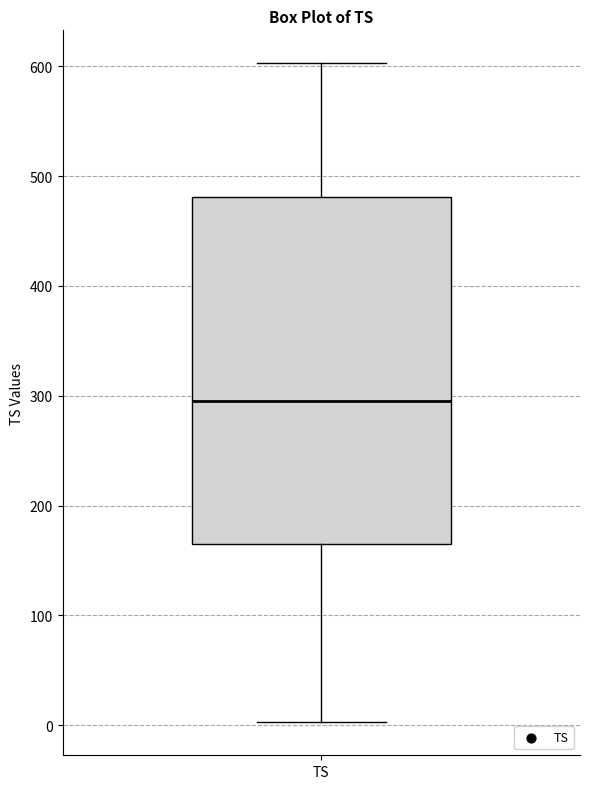

Where is the upper edge of the box for TS on the y-axis? The values are not printed on the chart, so give them approximately, as read against the axis.

480